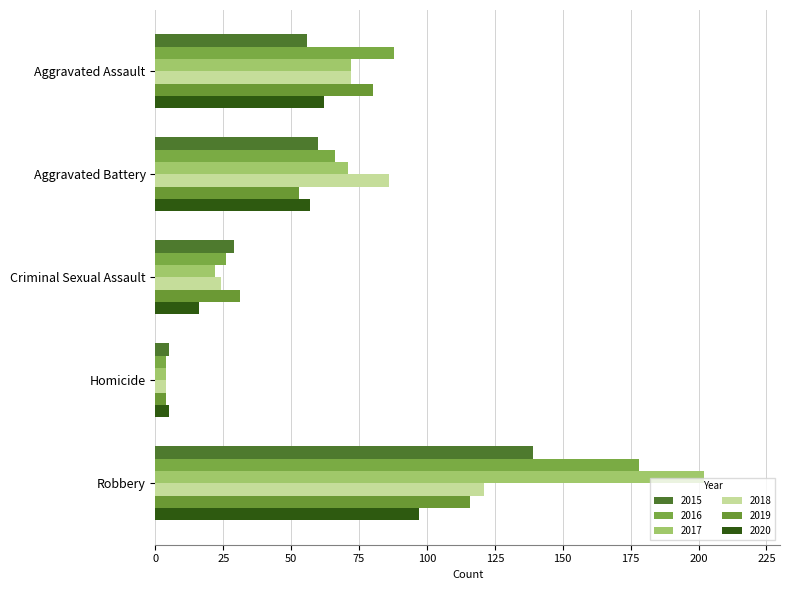

Between Criminal Sexual Assault and Homicide, which series saw the biggest shift?

2019